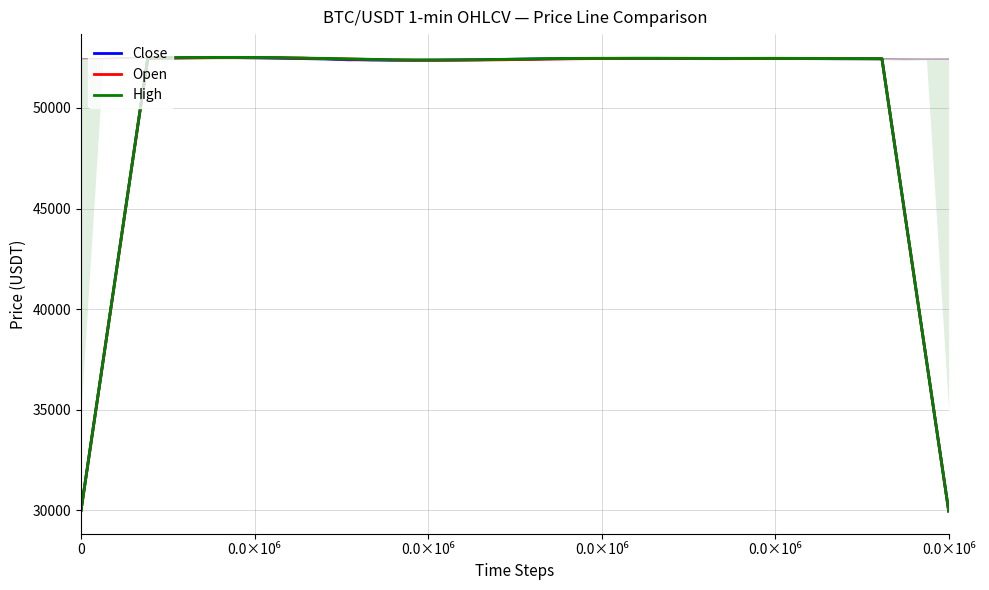

Where do Open and Close first cross each other?

6 and 7